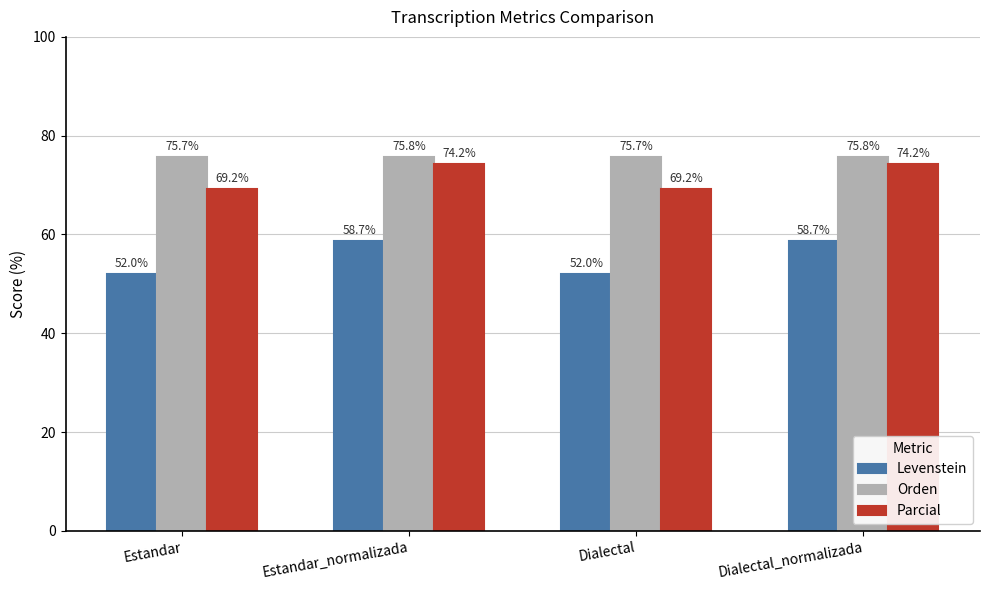

Which series has the largest range (max minus min)?

Levenstein